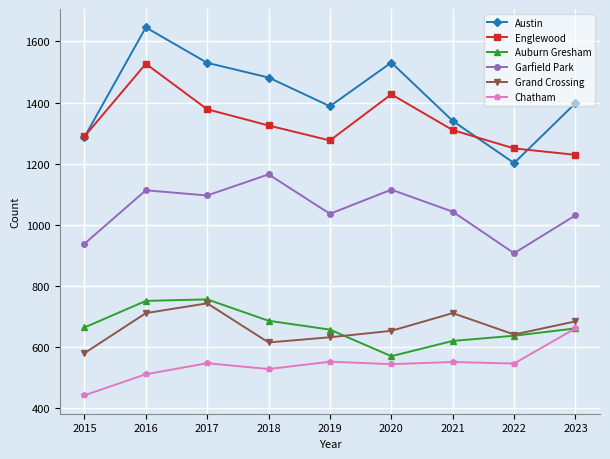

What is the spread (max minus min) of values at 2016?

1135